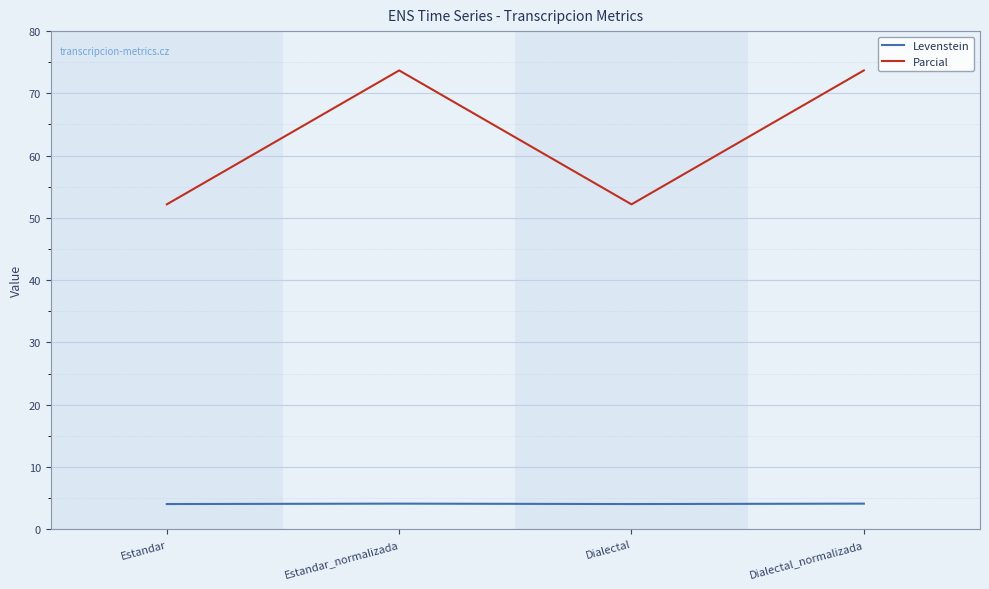

What is the difference between the Levenstein values at Dialectal and Dialectal_normalizada?

0.1